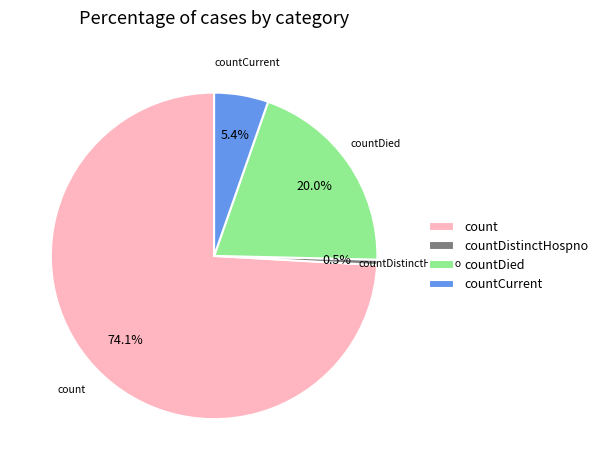

Between countCurrent and count, which is larger?

count